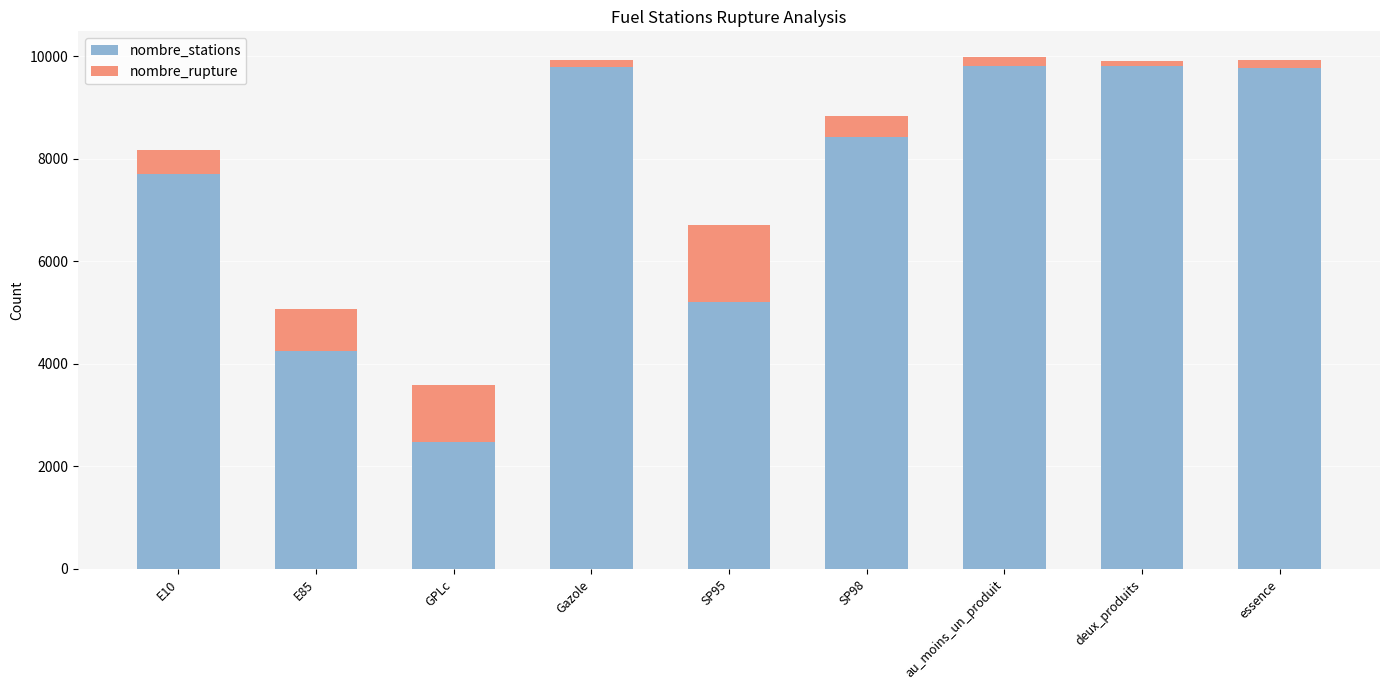

At which label is nombre_stations closest to 6138?

SP95